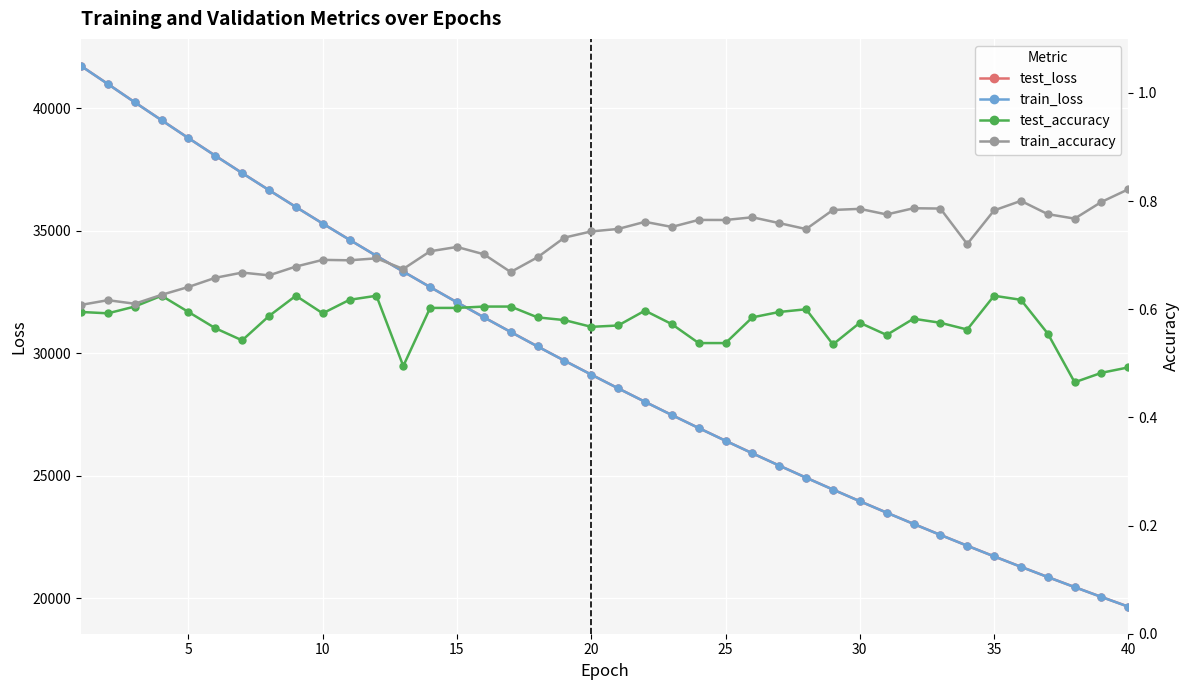

What is the minimum value for train_loss?

19650.5